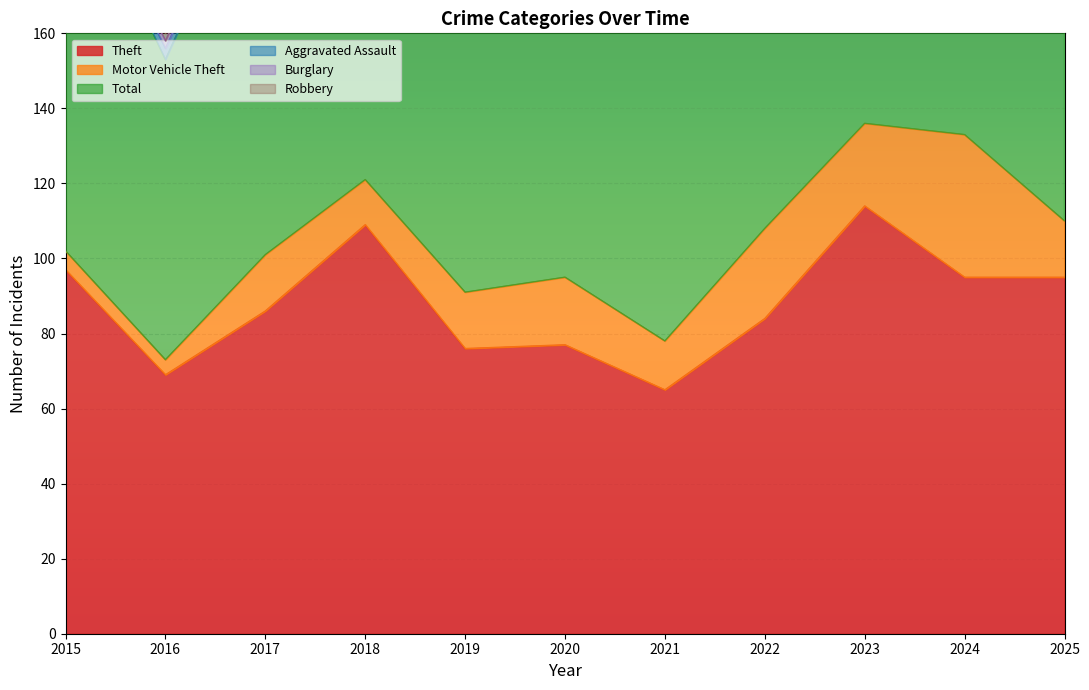

Rank the series at 2021 from lowest to highest value.

Robbery, Aggravated Assault, Burglary, Motor Vehicle Theft, Theft, Total